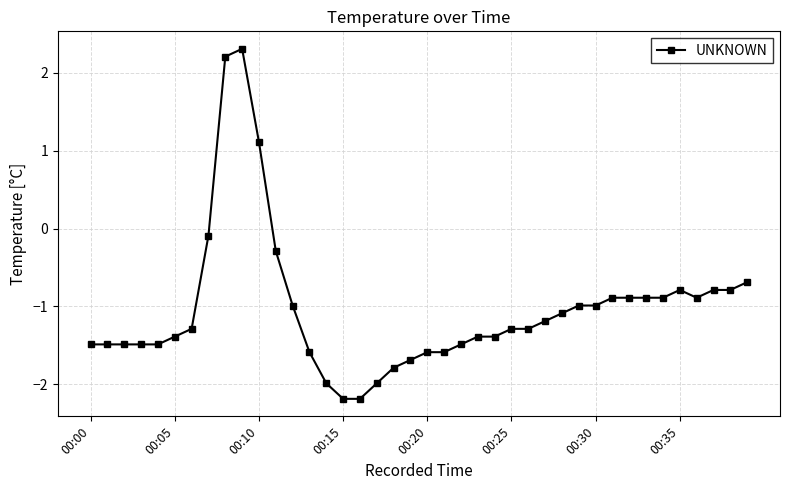

What is the sum of all values?

-41.1